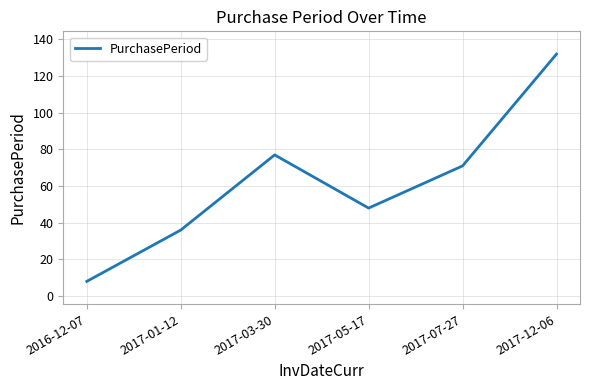

Which category has the highest value across all series?

2017-12-06